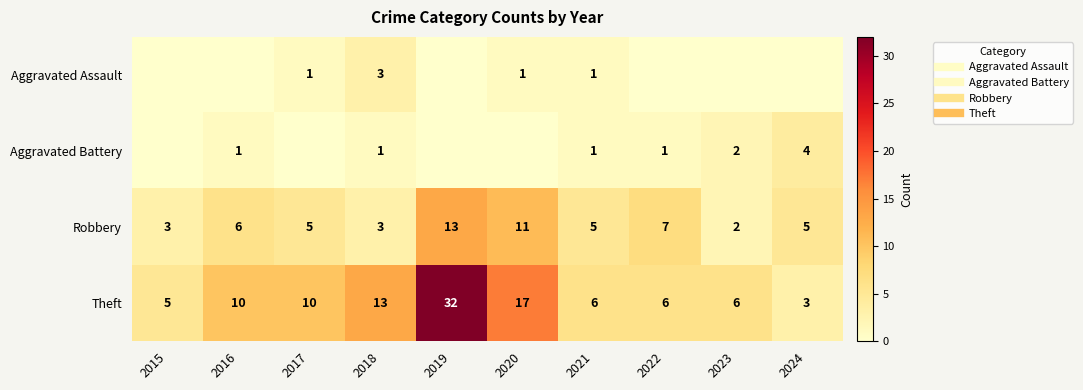

How many data points does each series have?

10